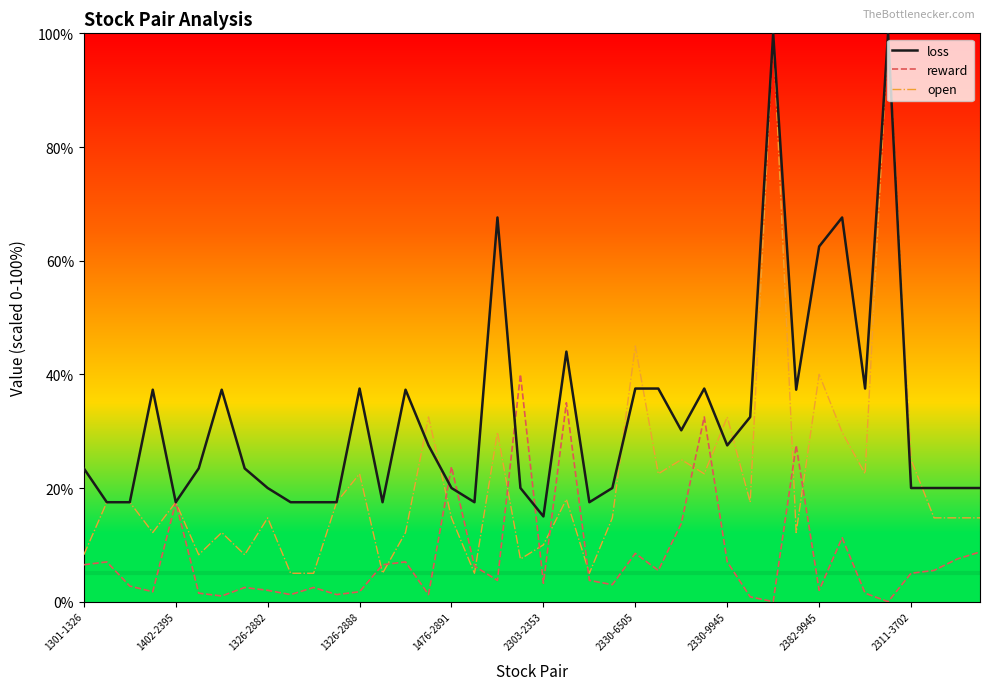

List the series in order of their overall mean, highest first.

loss, open, reward